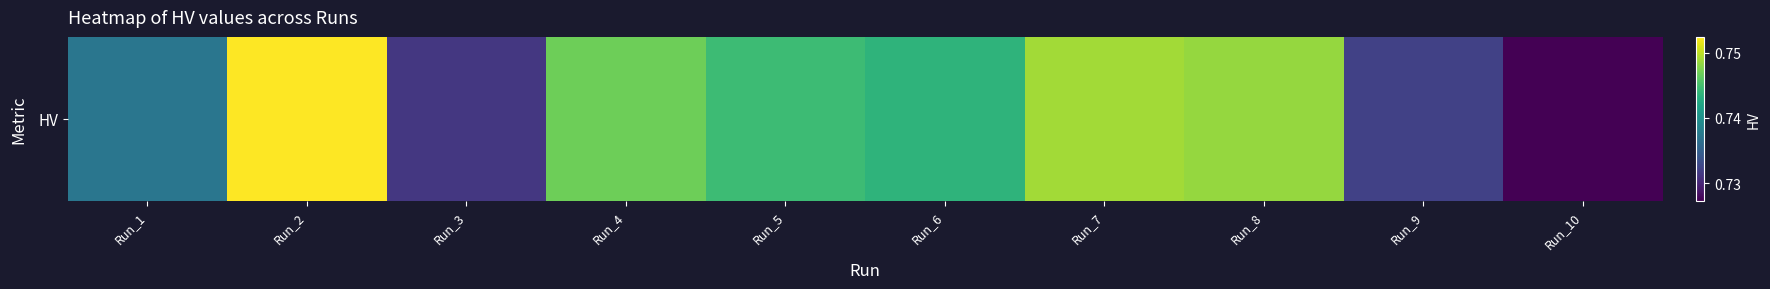

What is the sum of all values?

7.4